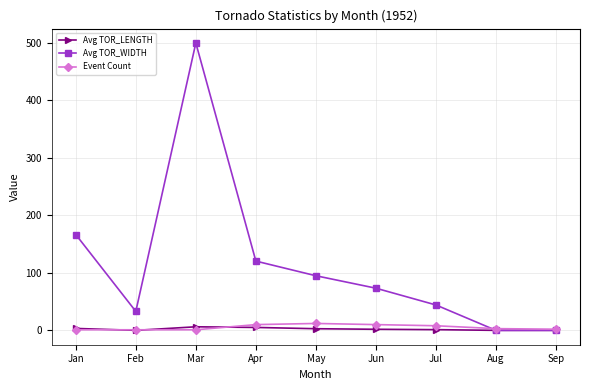

Which series ends up on top after the final intersection of Avg TOR_WIDTH and Event Count?

Event Count